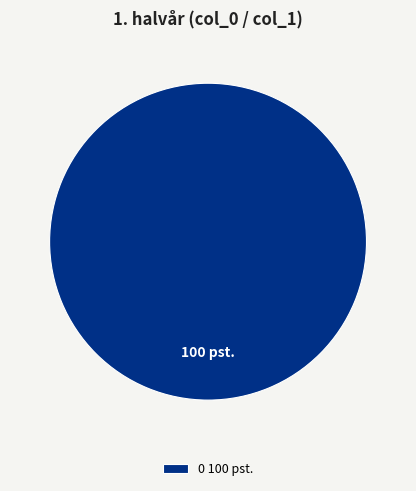

How many segments does this pie chart have?

1